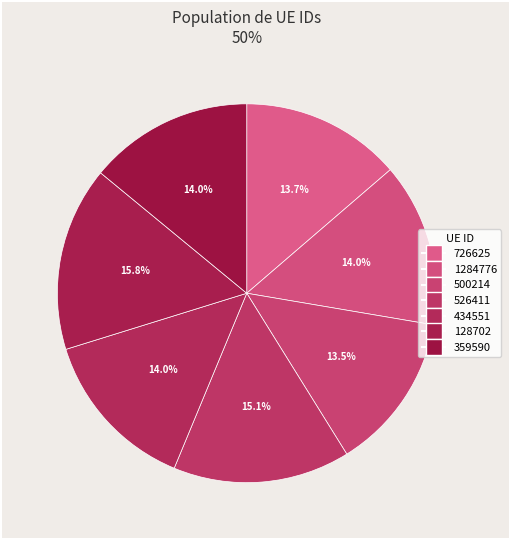

How many slices are in this pie chart?

7